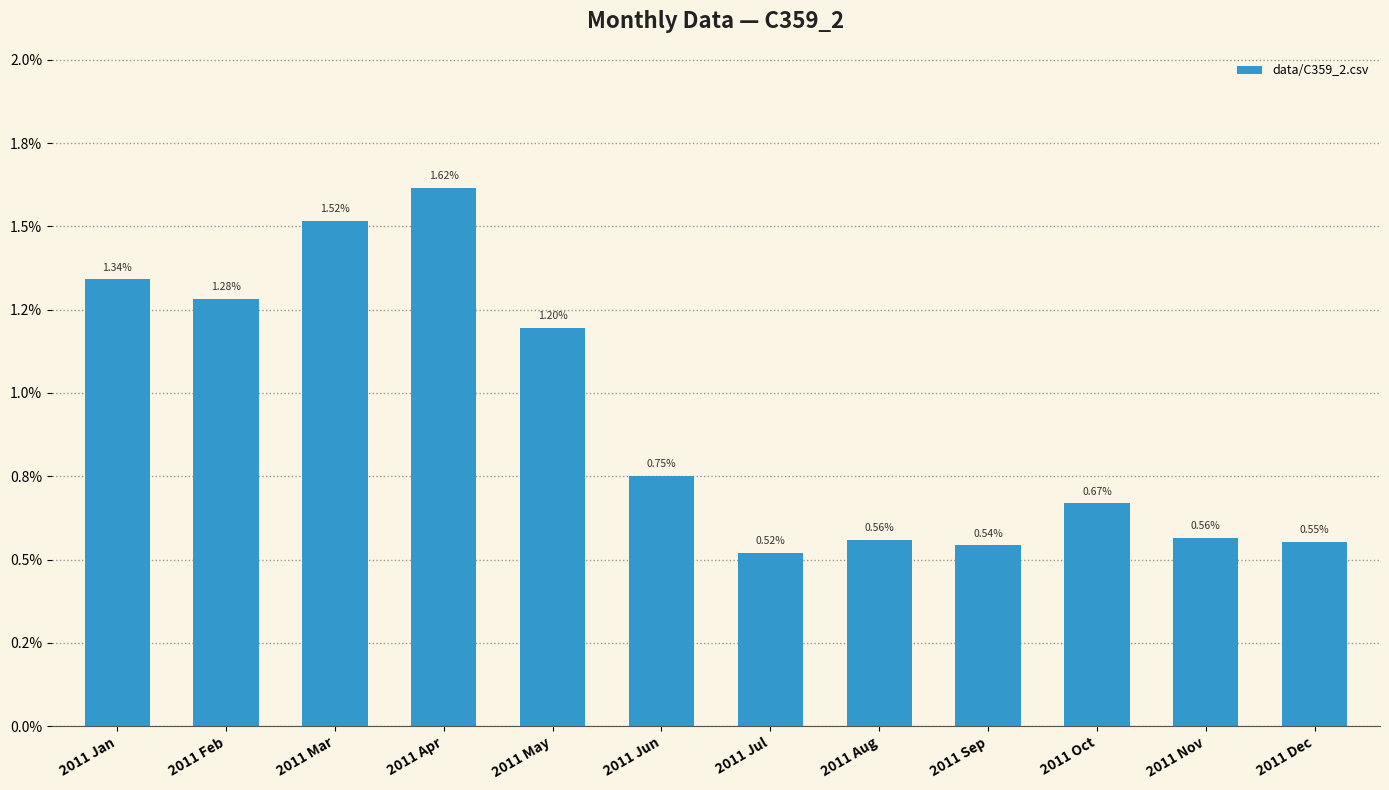

How many categories are shown in the chart?

12